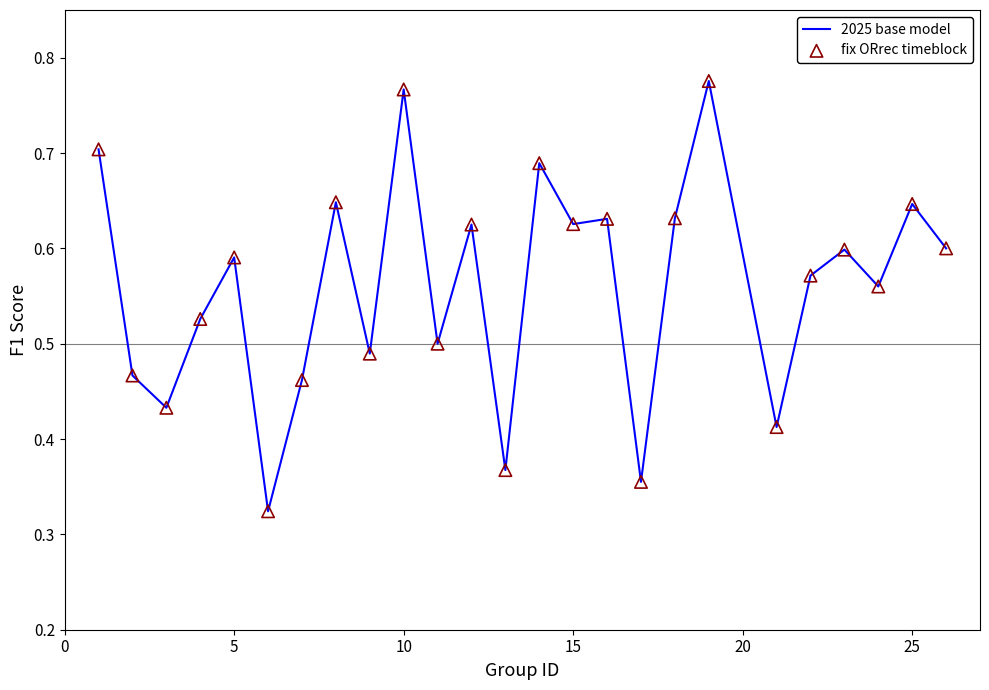

How many lines are shown in the chart?

1